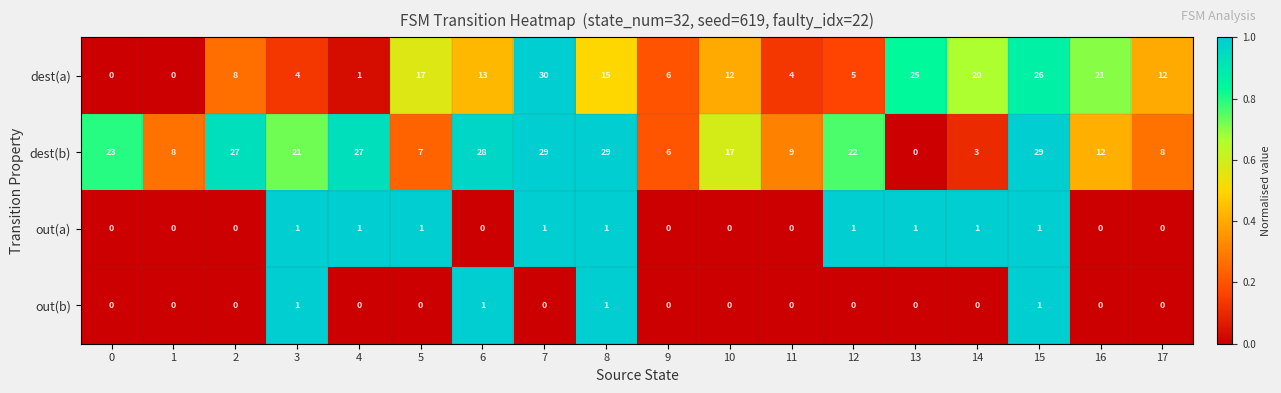

Is it true that out(b) equals 0 at 13?

True